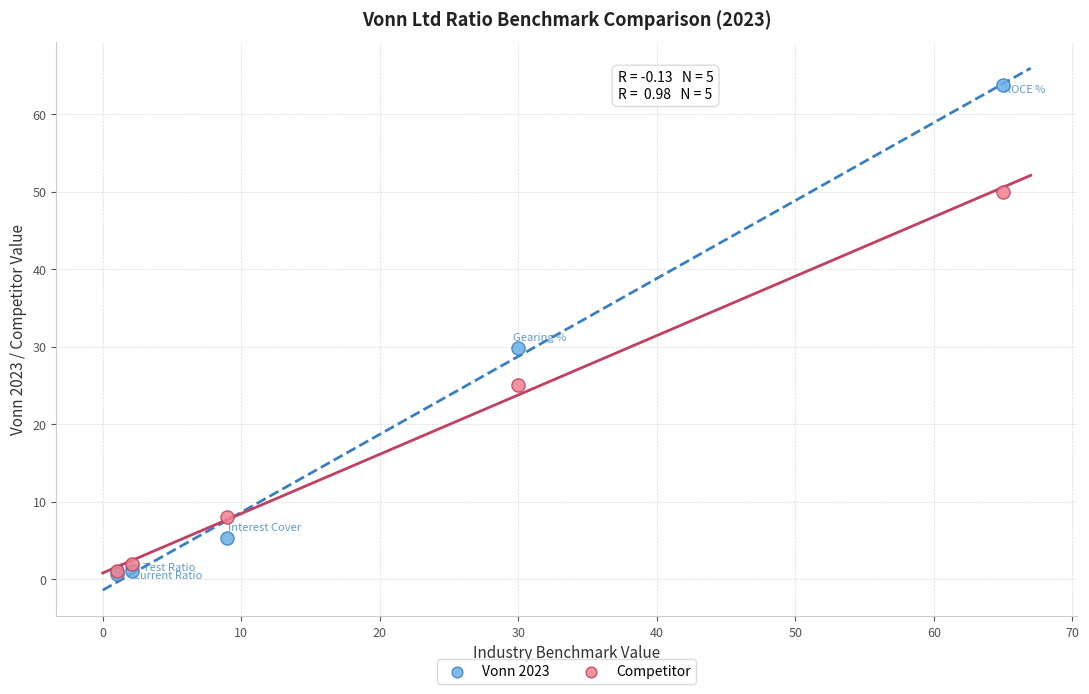

What are all the series names shown in the legend?

Vonn 2023, Competitor